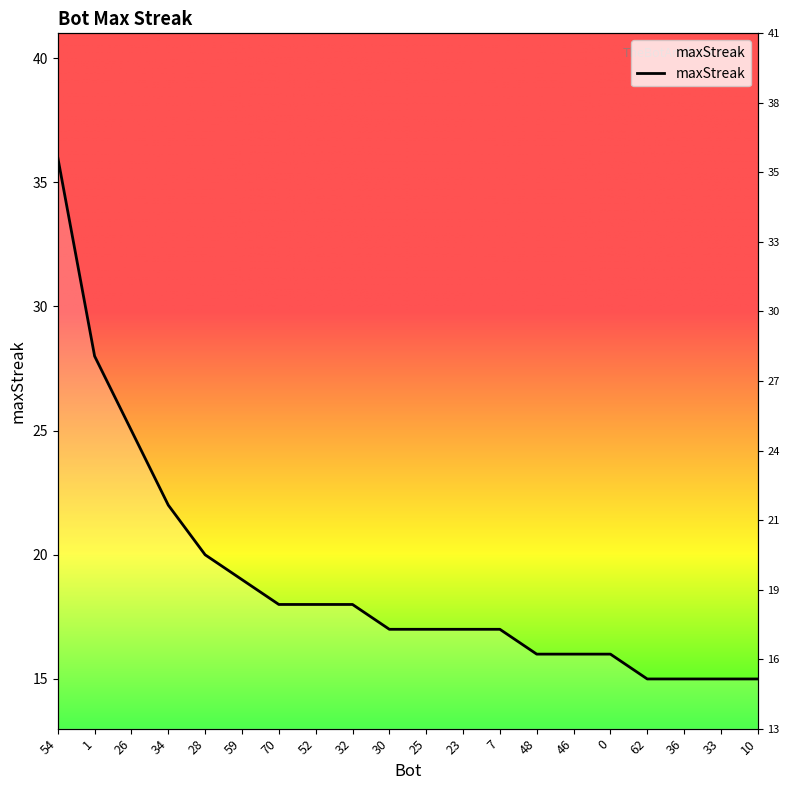

How many data points are less than 17?

7